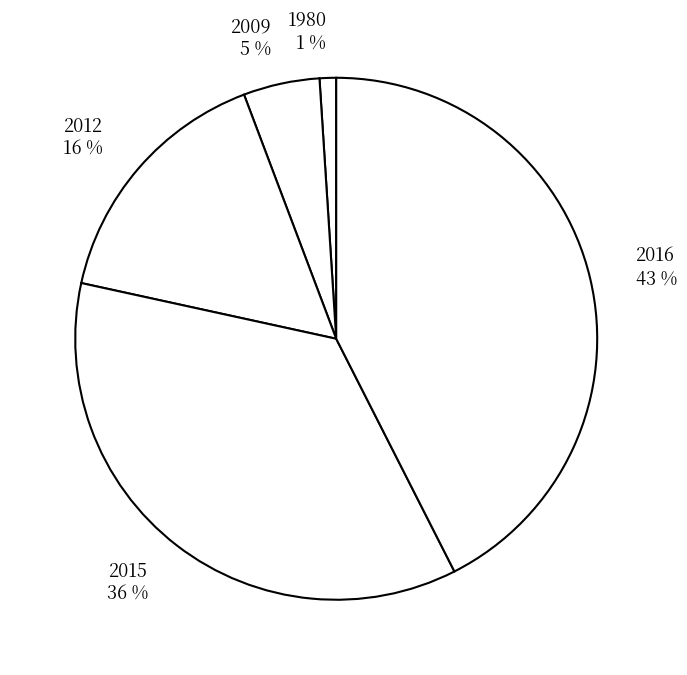

Is there any slice that represents more than half of the pie?

No